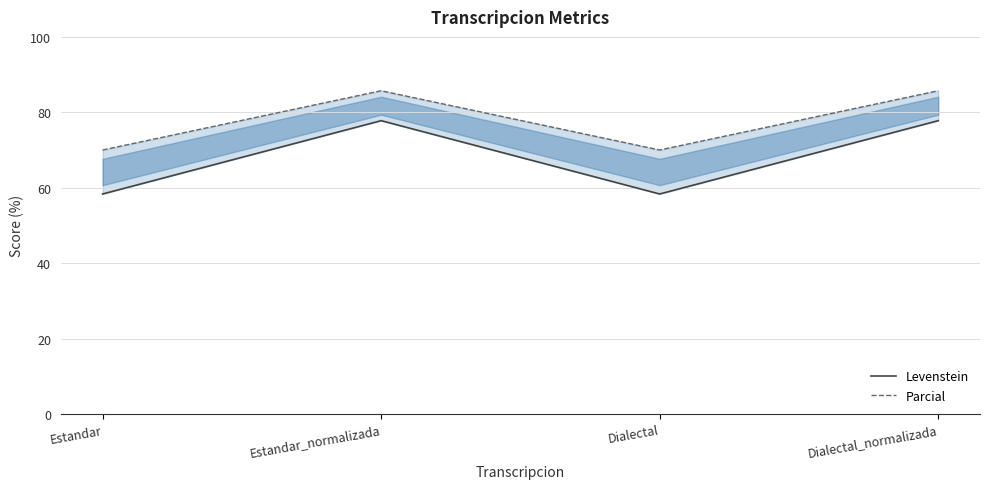

What position from the left is Estandar_normalizada?

2